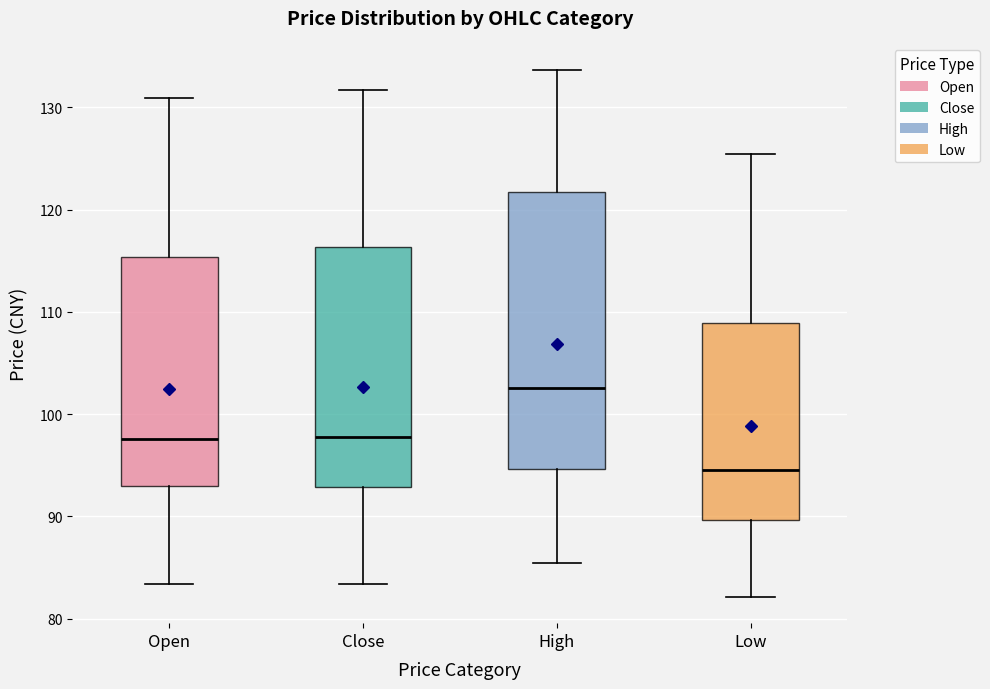

Reading left to right, transcribe this box plot: for each box, give where its median line is, the range the box spans, and where its two whiskers end, as read against the y-axis. The values are not printed on the chart, so give them approximately, as read against the axis.

Open: median 98, box 93 to 115, whiskers 83 to 131
Close: median 98, box 93 to 116, whiskers 83 to 132
High: median 103, box 95 to 122, whiskers 85 to 134
Low: median 95, box 90 to 109, whiskers 82 to 125